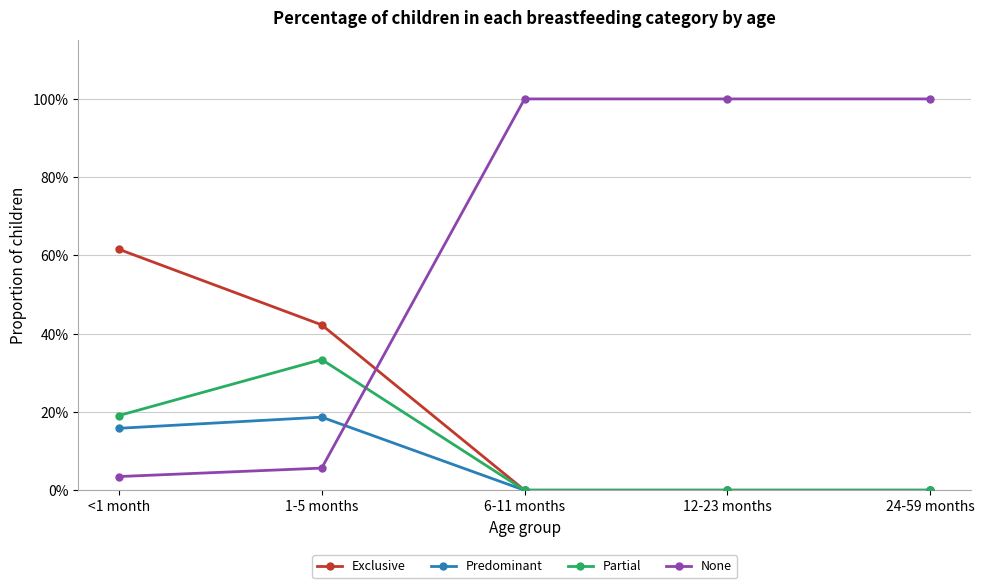

Between which two adjacent categories do Exclusive and None first intersect?

1-5 months and 6-11 months